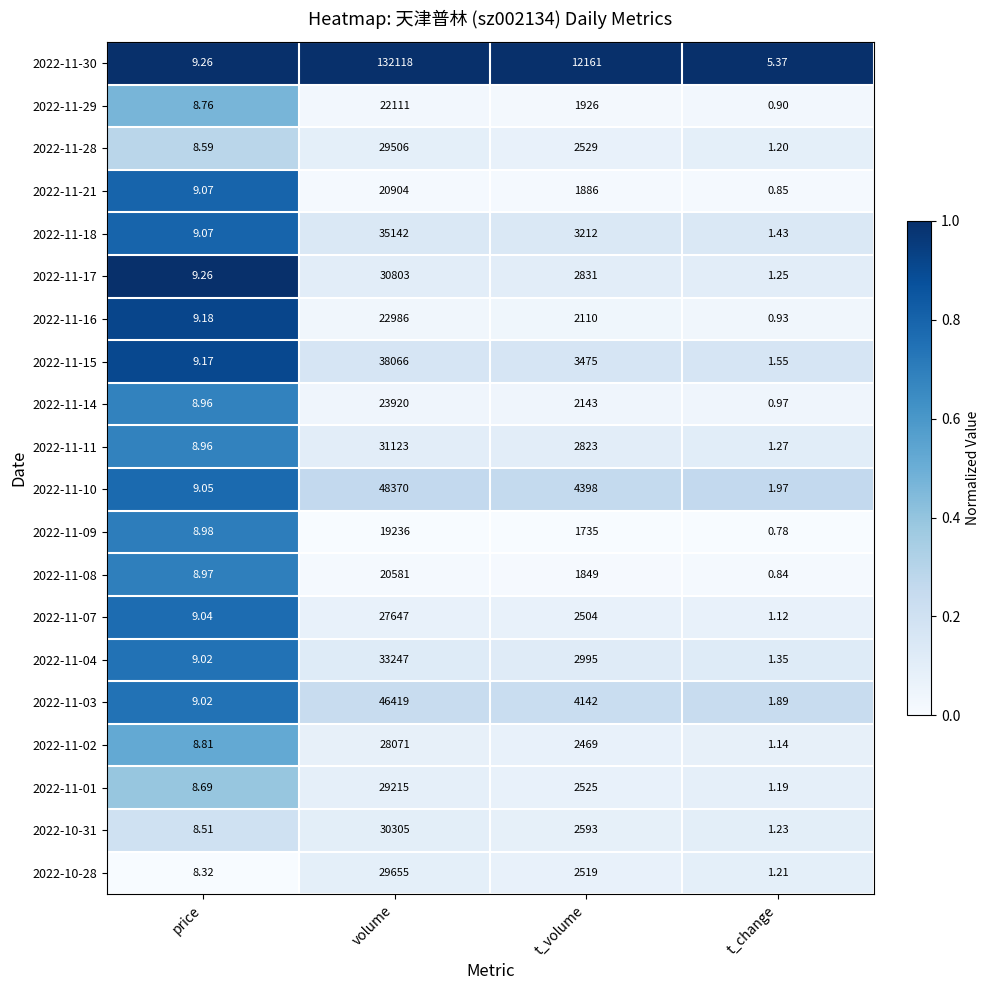

Which label corresponds to the smallest value in the chart?

t_change